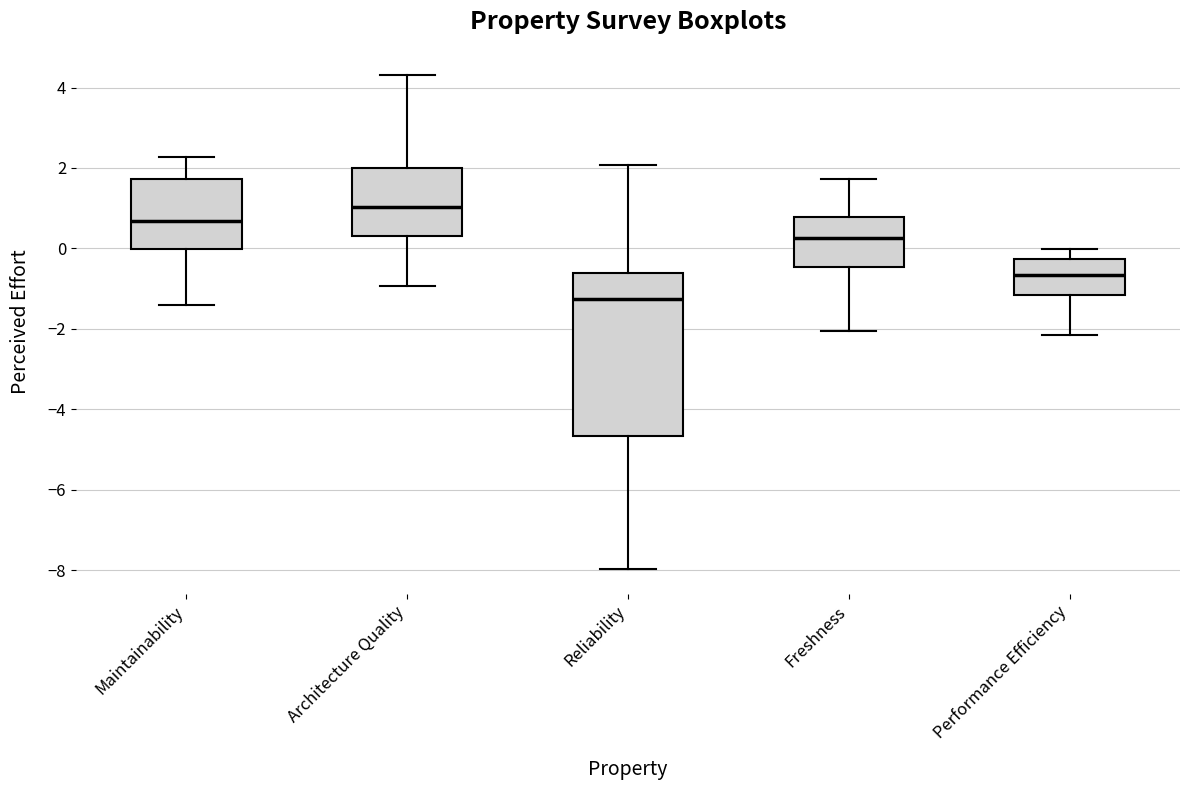

Reading left to right, transcribe this box plot: for each box, give where its median line is, the range the box spans, and where its two whiskers end, as read against the y-axis. The values are not printed on the chart, so give them approximately, as read against the axis.

Maintainability: median 0.6, box 0.0 to 1.8, whiskers -1.4 to 2.2
Architecture Quality: median 1.0, box 0.4 to 2.0, whiskers -1.0 to 4.4
Reliability: median -1.2, box -4.6 to -0.6, whiskers -8.0 to 2.0
Freshness: median 0.2, box -0.4 to 0.8, whiskers -2.0 to 1.8
Performance Efficiency: median -0.6, box -1.2 to -0.2, whiskers -2.2 to 0.0